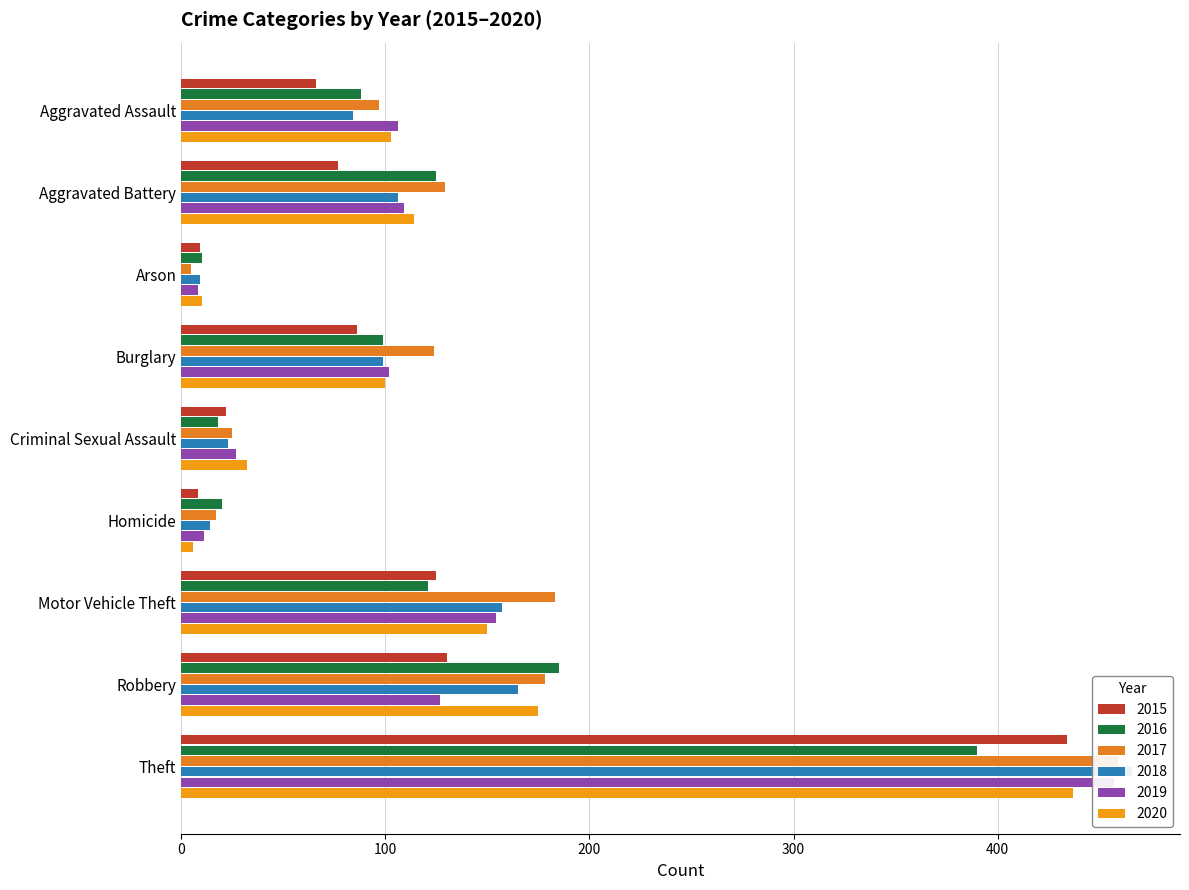

At which category does the chart reach its peak across all series?

Theft